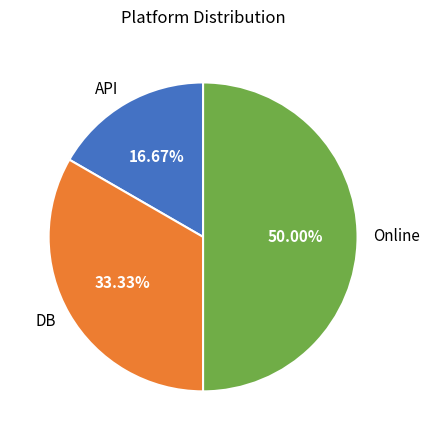

Rank the categories by value from highest to lowest.

Online, DB, API